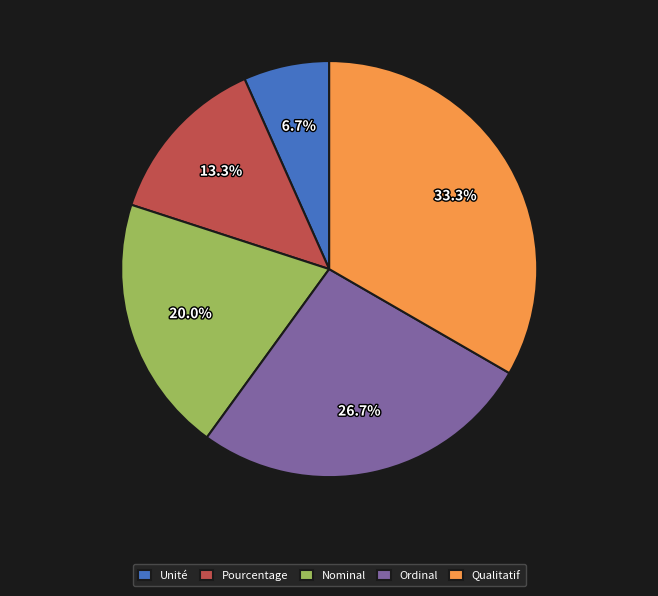

The Nominal slice represents 20% of the pie. True or false?

True